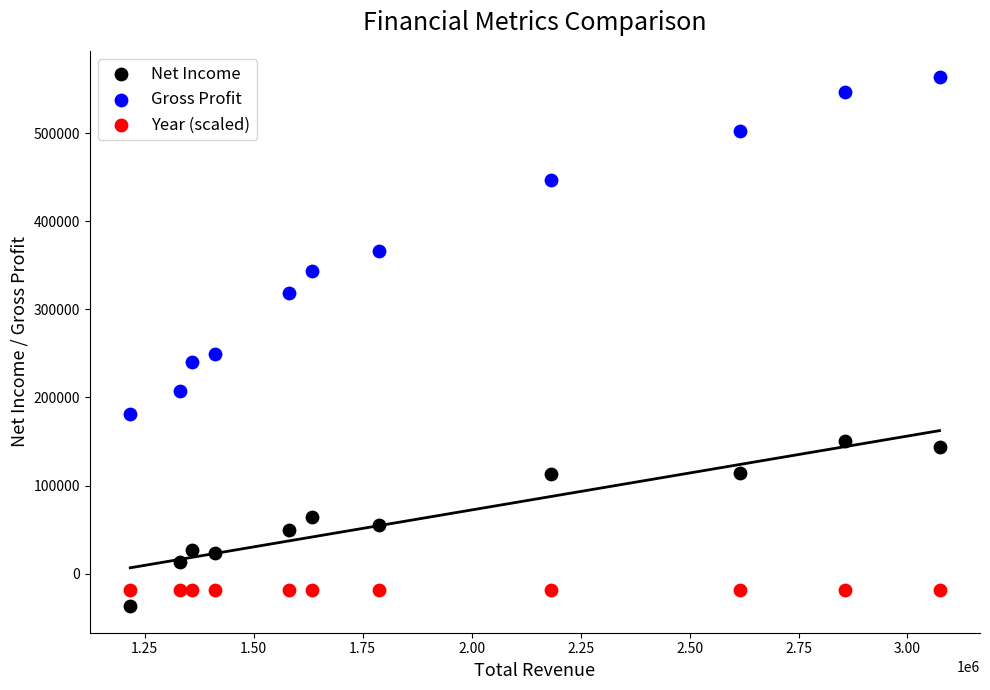

Which series contains the lowest Y value?

Net Income